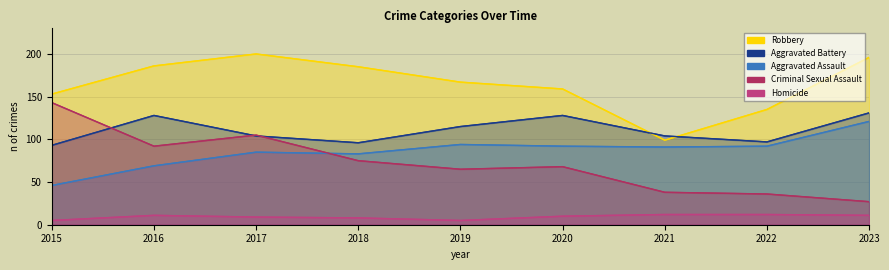

Where is the first local minimum for Criminal Sexual Assault?

2016